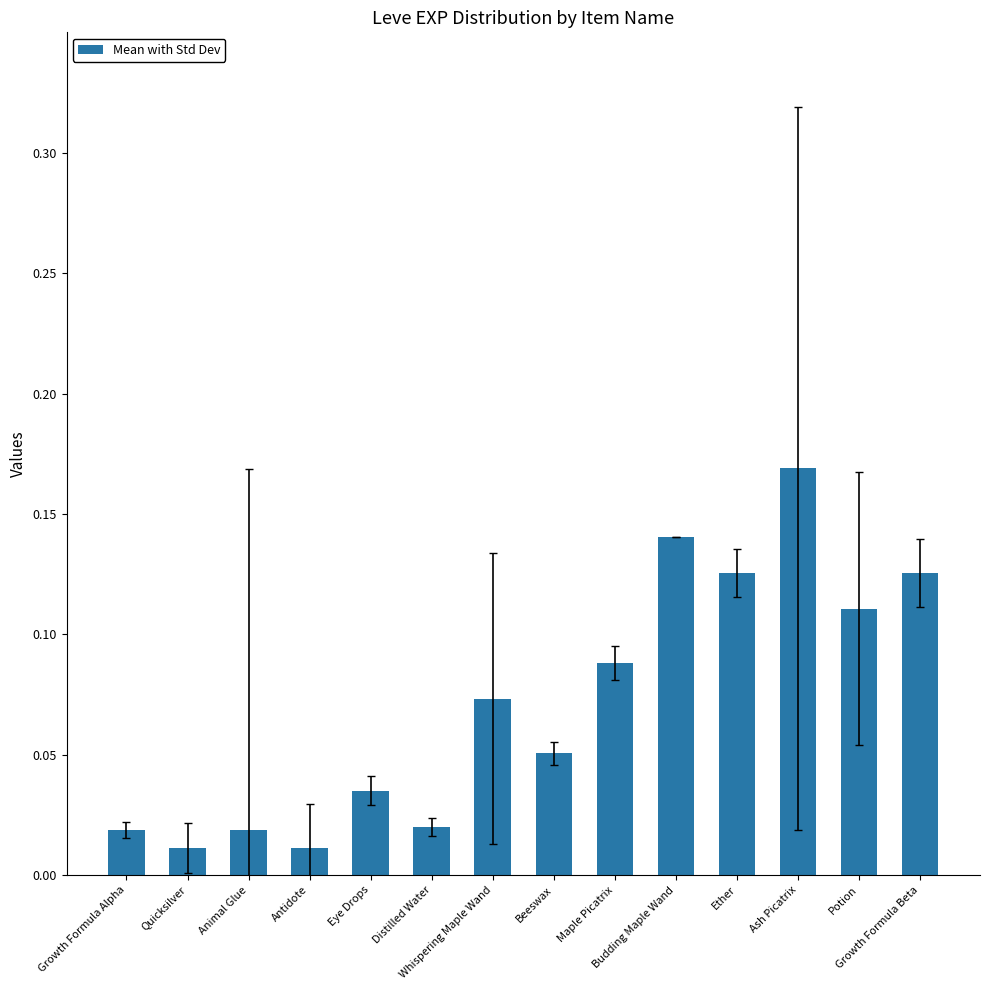

The value at Whispering Maple Wand is 0.0. True or false?

False